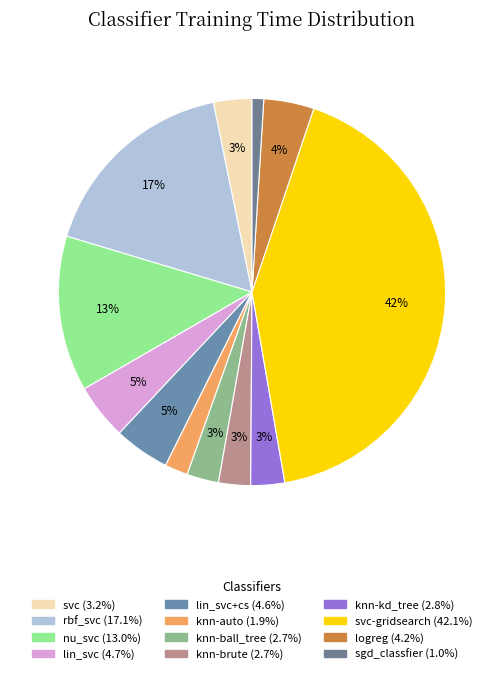

Which category has the biggest portion of the pie?

svc-gridsearch